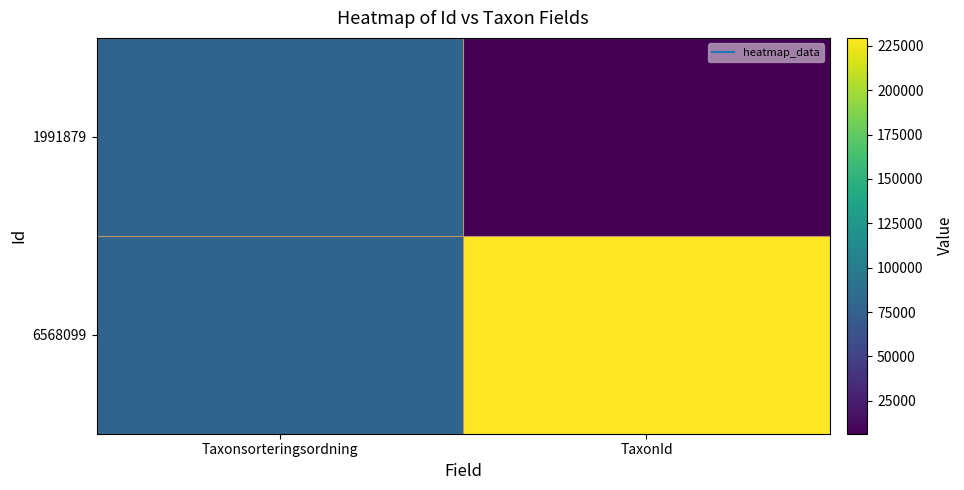

What is the total value across all series at Taxonsorteringsordning?

157096